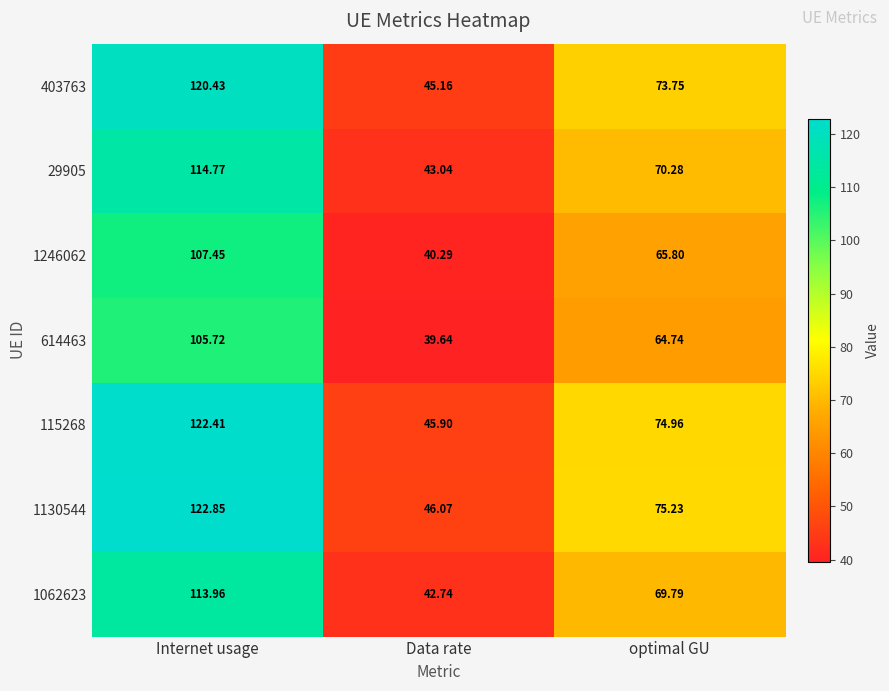

Is the value of 403763 at Data rate greater than the value of 115268 at optimal GU?

No